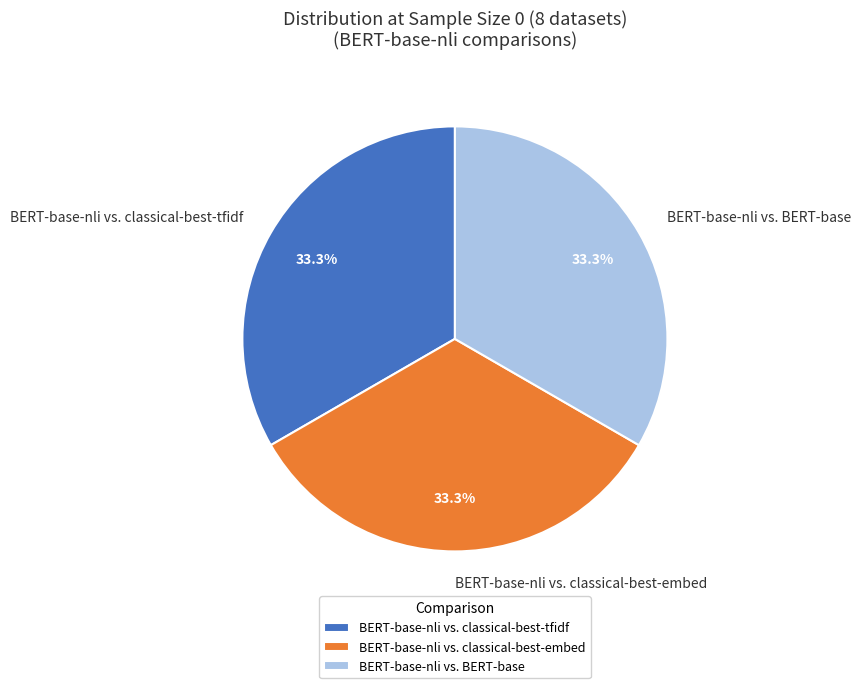

What percentage do BERT-base-nli vs. classical-best-tfidf and BERT-base-nli vs. BERT-base together represent?

66.7%